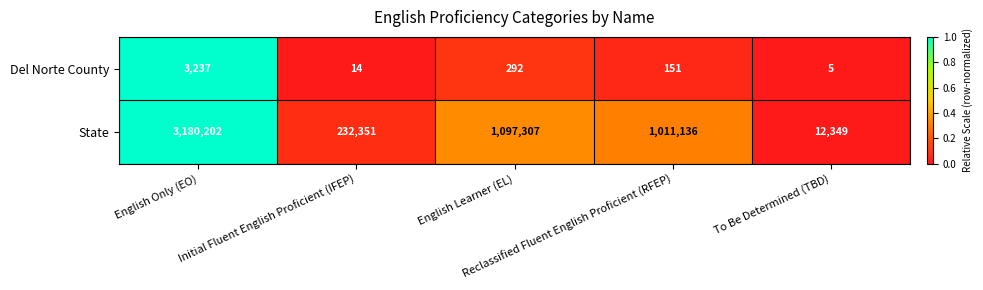

How many categories are shown in the chart?

5